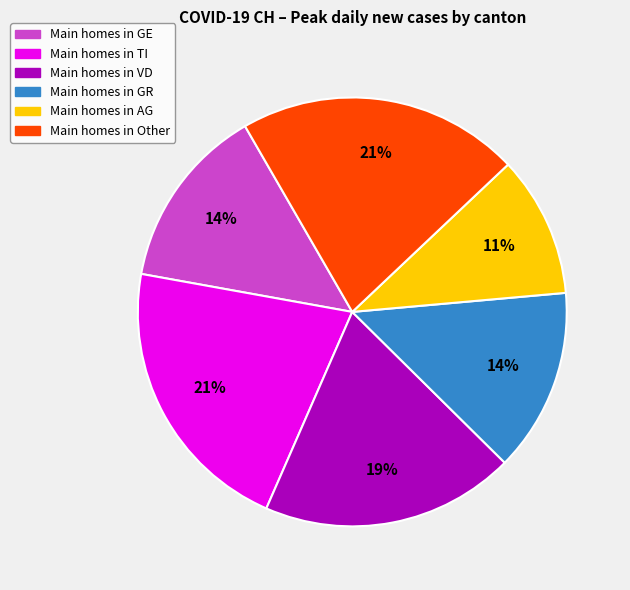

Is there any slice that represents more than half of the pie?

No